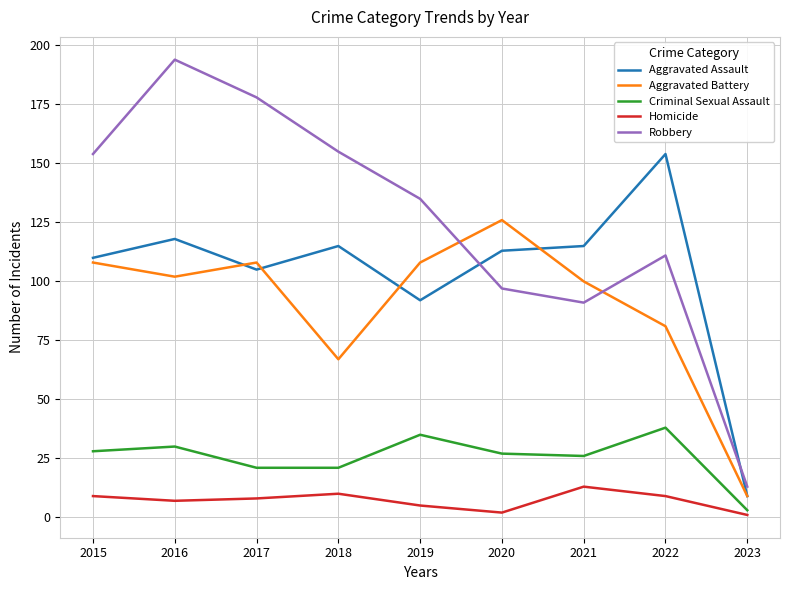

Is the value of Aggravated Assault at 2022 greater than the value of Robbery at 2021?

Yes